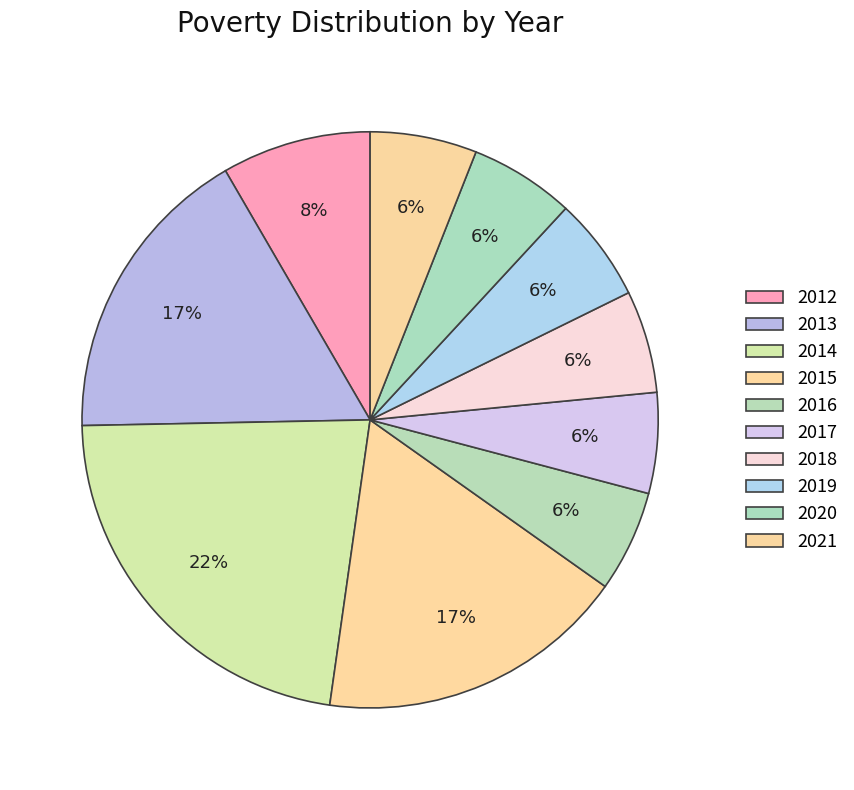

Rank the categories by value from highest to lowest.

2014, 2015, 2013, 2012, 2021, 2020, 2019, 2018, 2016, 2017